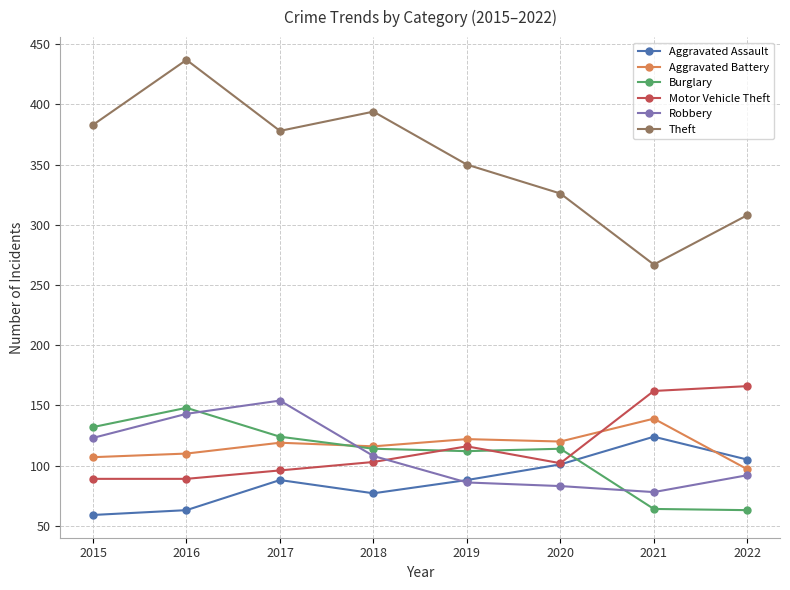

Which series has the largest total across all categories?

Theft